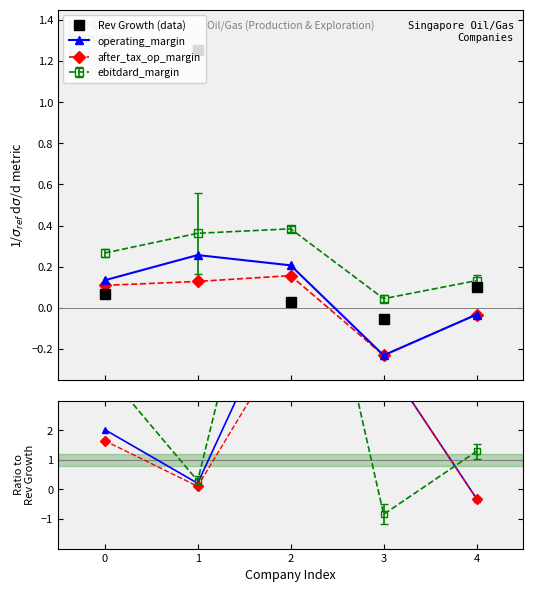

What is the maximum value for Rev Growth (data)?

1.3